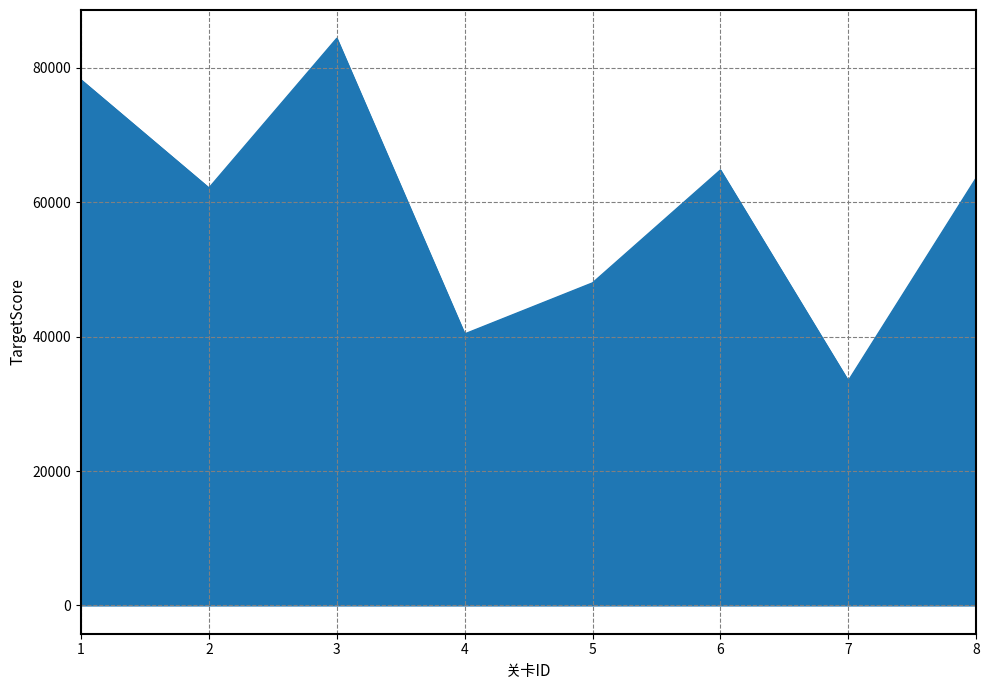

True or false: there are more than 0 points higher than both neighbors.

True